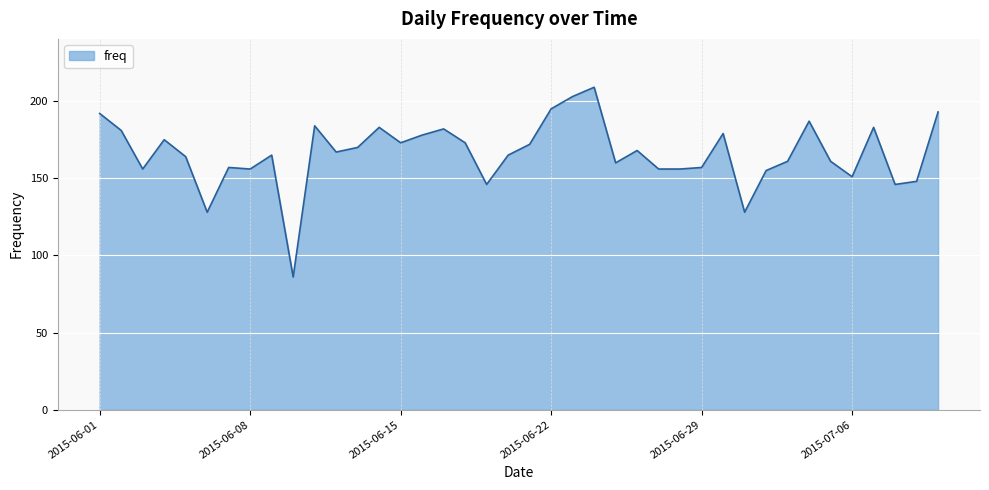

What is the maximum value shown in the chart?

209